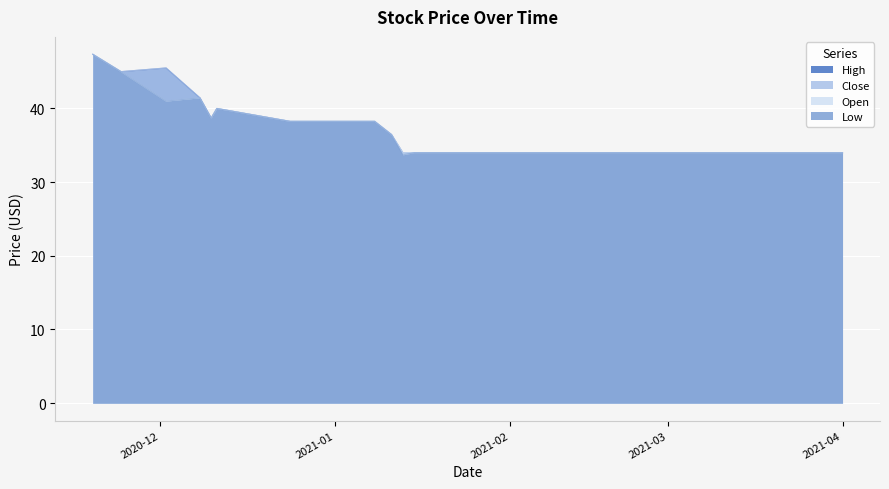

Count the number of data series in this chart.

4